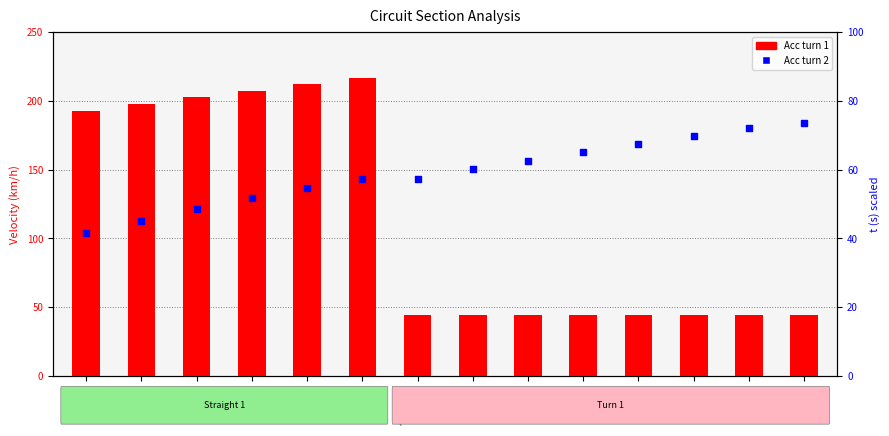

Which series contains the highest Y value?

Acc turn 1